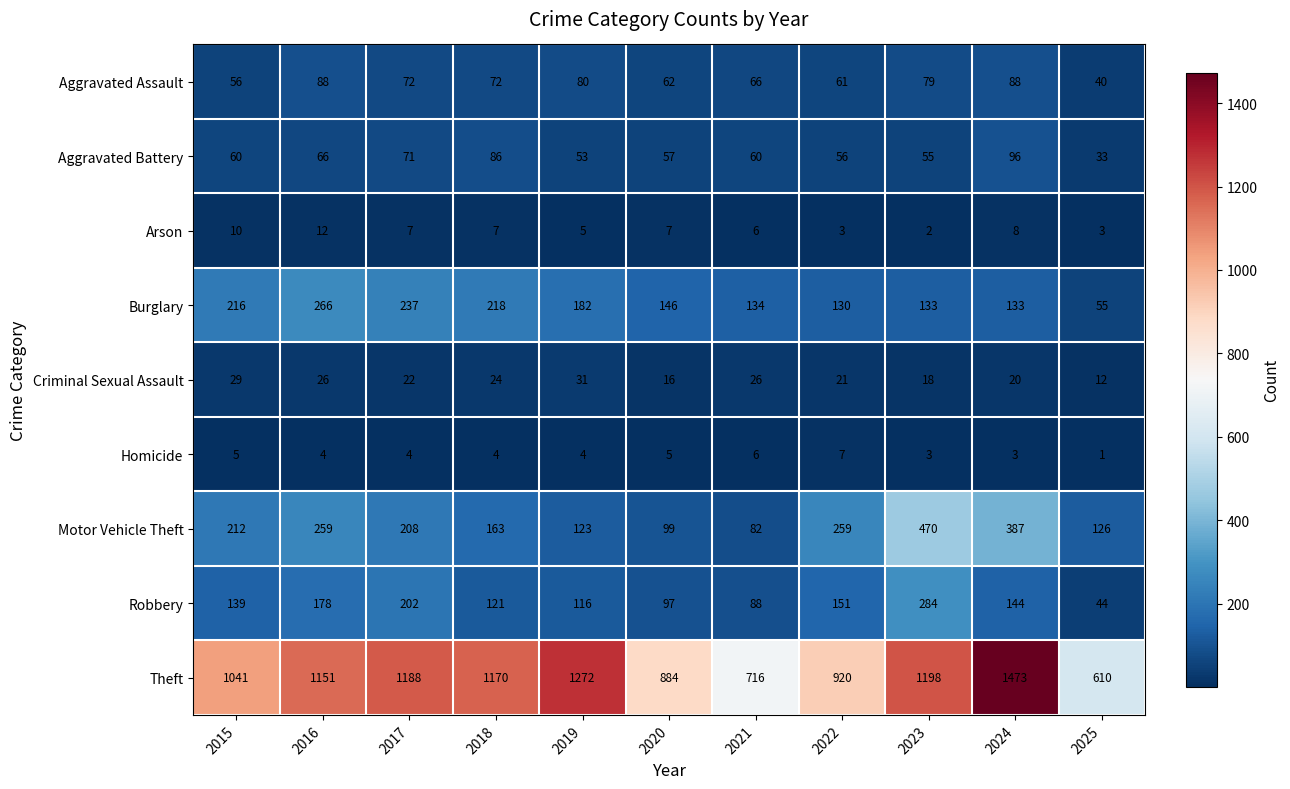

What is the approximate value of Aggravated Battery at 2017?

71